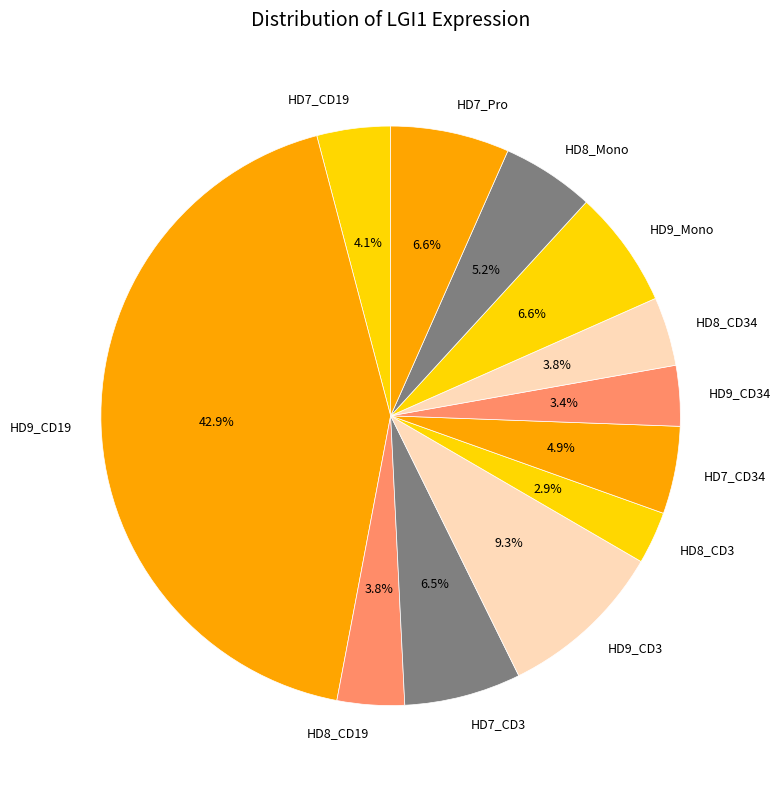

What is the largest slice in the pie chart?

HD9_CD19